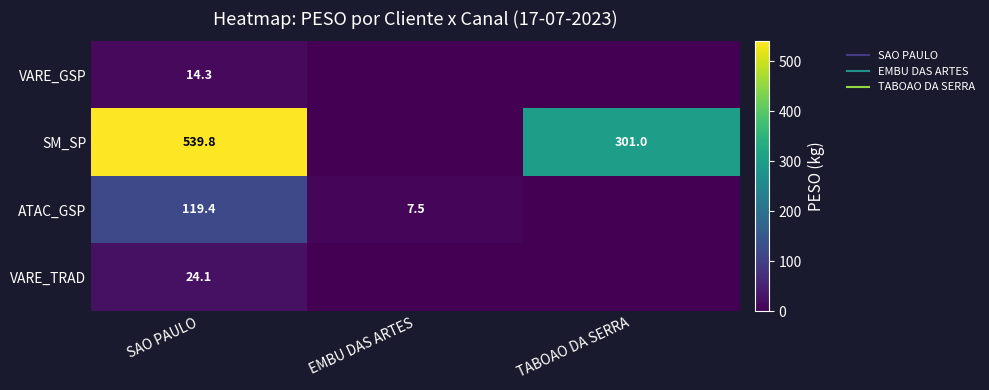

List the labels in order of VARE_TRAD value, smallest first.

EMBU DAS ARTES, TABOAO DA SERRA, SAO PAULO